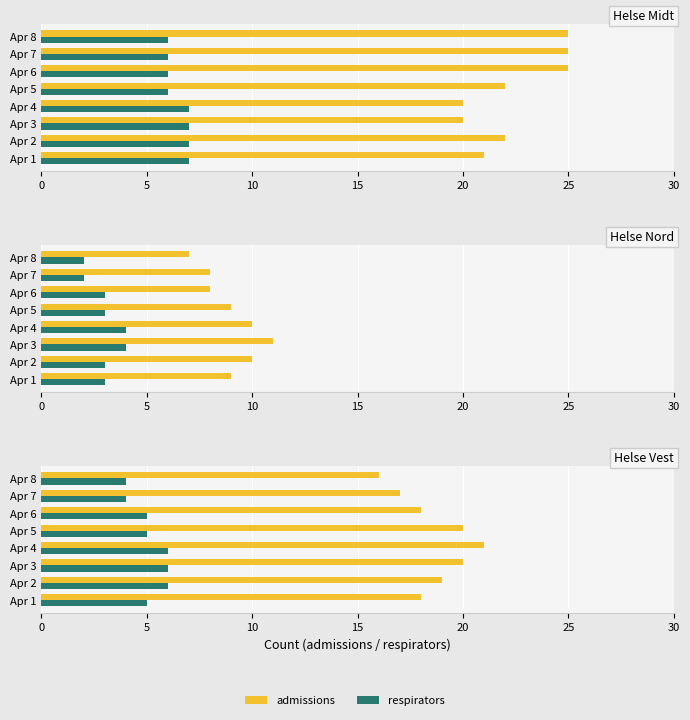

Rank the series by their average value, from highest to lowest.

admissions, respirators